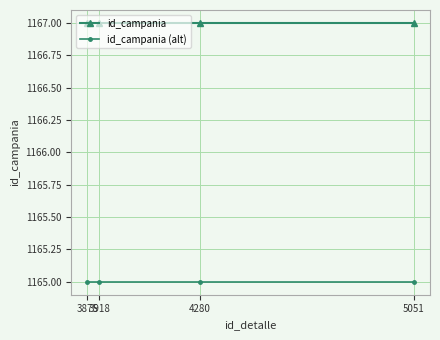

How many lines are shown in the chart?

2